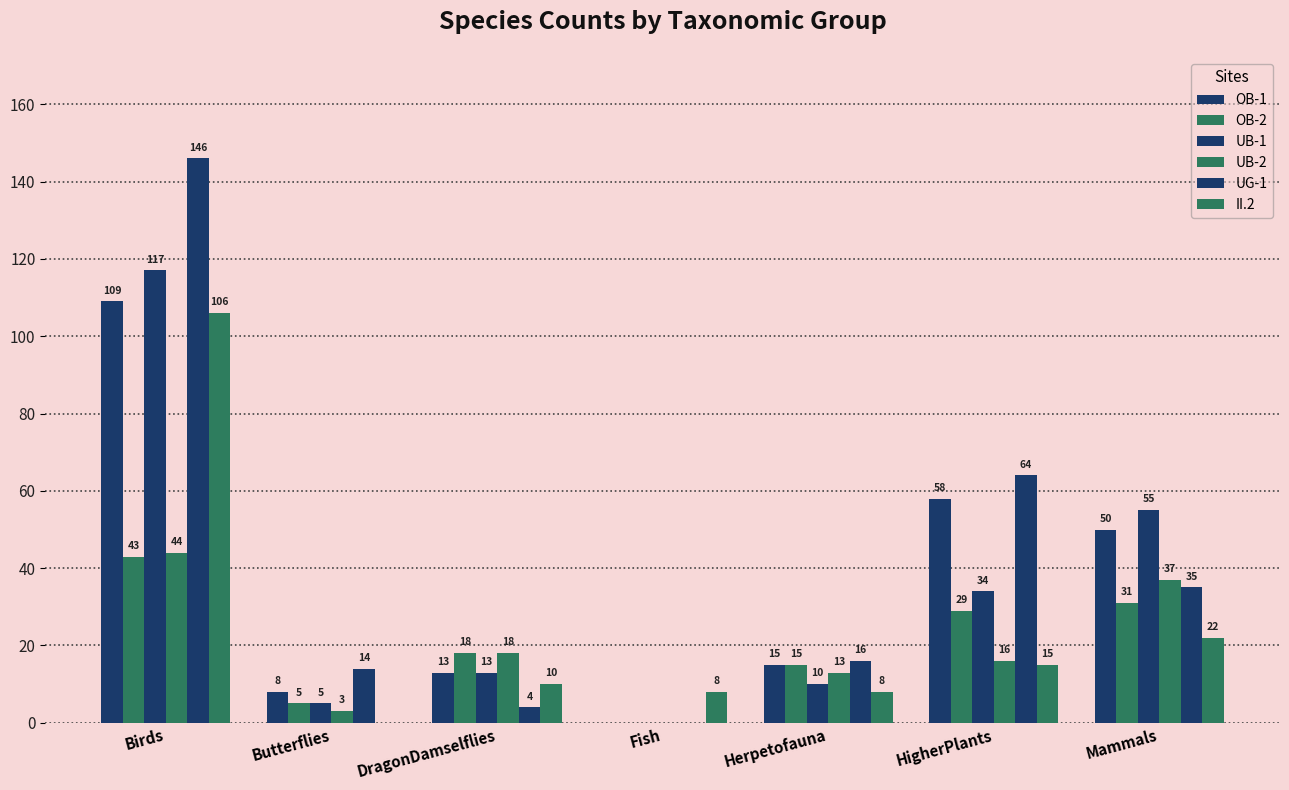

Between Herpetofauna and Butterflies, which is larger?

Herpetofauna